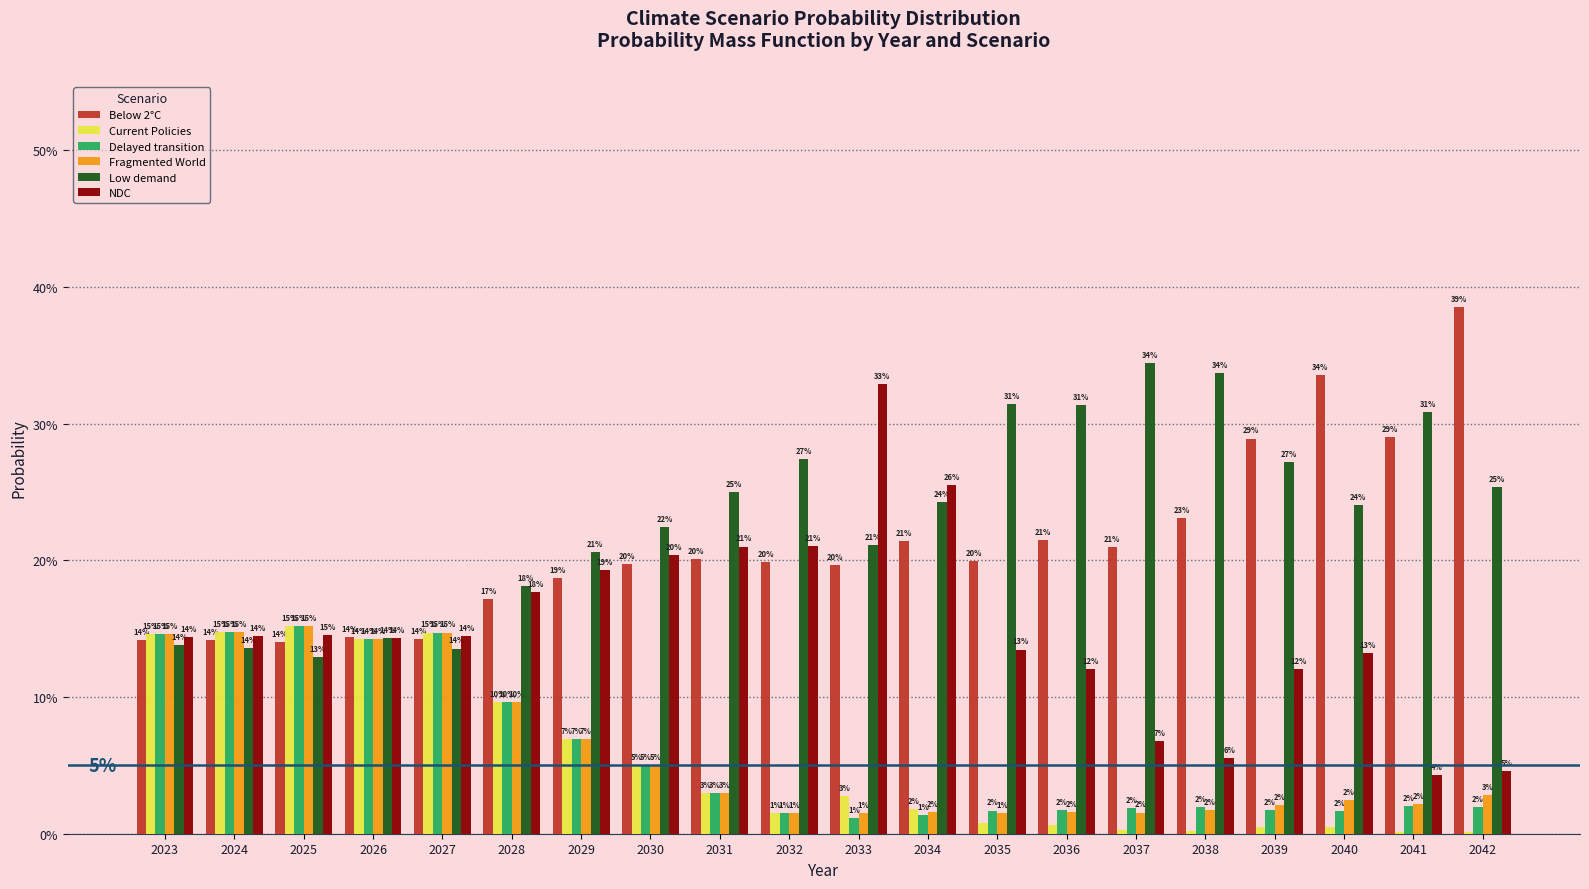

Reading left to right, what are all the values shown in this chart?

Below 2°C: 2023=0.1	2024=0.1	2025=0.1	2026=0.1	2027=0.1	2028=0.2	2029=0.2	2030=0.2	2031=0.2	2032=0.2	2033=0.2	2034=0.2	2035=0.2	2036=0.2	2037=0.2	2038=0.2	2039=0.3	2040=0.3	2041=0.3	2042=0.4
Current Policies: 2023=0.1	2024=0.1	2025=0.2	2026=0.1	2027=0.1	2028=0.1	2029=0.1	2030=0.1	2031=0.0	2032=0.0	2033=0.0	2034=0.0	2035=0.0	2036=0.0	2037=0.0	2038=0.0	2039=0.0	2040=0.0	2041=0.0	2042=0.0
Delayed transition: 2023=0.1	2024=0.1	2025=0.2	2026=0.1	2027=0.1	2028=0.1	2029=0.1	2030=0.1	2031=0.0	2032=0.0	2033=0.0	2034=0.0	2035=0.0	2036=0.0	2037=0.0	2038=0.0	2039=0.0	2040=0.0	2041=0.0	2042=0.0
Fragmented World: 2023=0.1	2024=0.1	2025=0.2	2026=0.1	2027=0.1	2028=0.1	2029=0.1	2030=0.1	2031=0.0	2032=0.0	2033=0.0	2034=0.0	2035=0.0	2036=0.0	2037=0.0	2038=0.0	2039=0.0	2040=0.0	2041=0.0	2042=0.0
Low demand: 2023=0.1	2024=0.1	2025=0.1	2026=0.1	2027=0.1	2028=0.2	2029=0.2	2030=0.2	2031=0.3	2032=0.3	2033=0.2	2034=0.2	2035=0.3	2036=0.3	2037=0.3	2038=0.3	2039=0.3	2040=0.2	2041=0.3	2042=0.3
NDC: 2023=0.1	2024=0.1	2025=0.1	2026=0.1	2027=0.1	2028=0.2	2029=0.2	2030=0.2	2031=0.2	2032=0.2	2033=0.3	2034=0.3	2035=0.1	2036=0.1	2037=0.1	2038=0.1	2039=0.1	2040=0.1	2041=0.0	2042=0.0